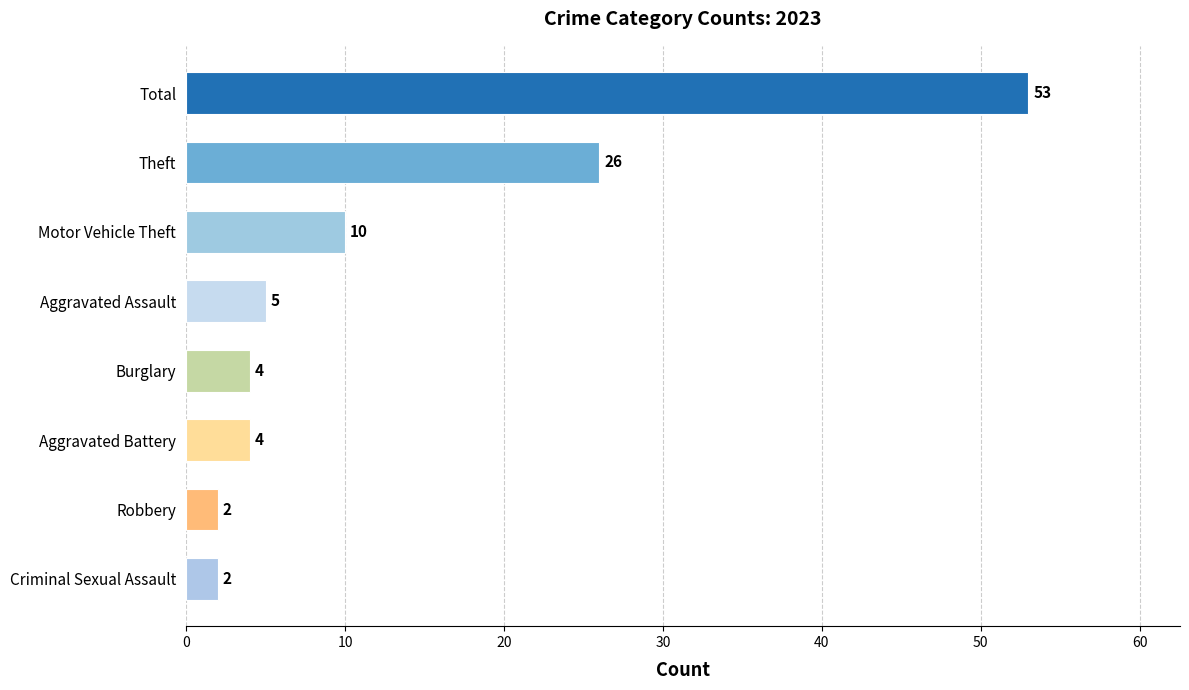

What is the difference between the second highest and minimum values?

24